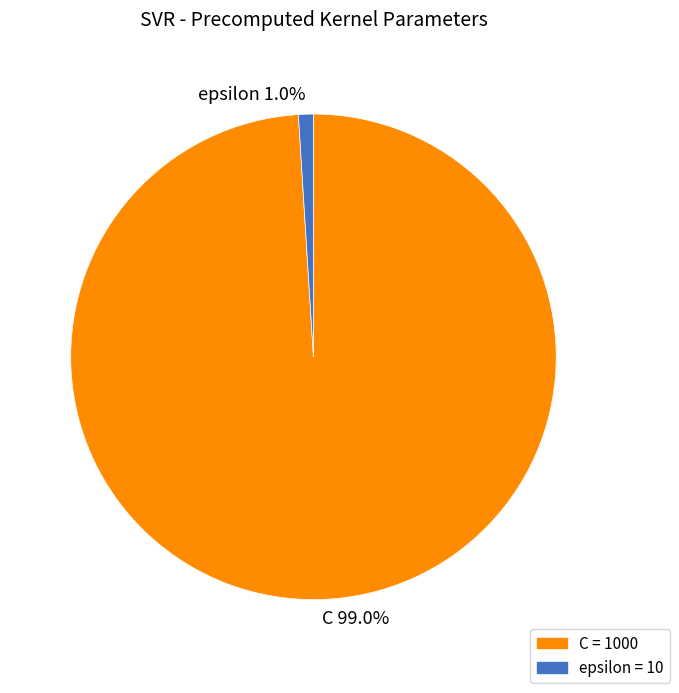

Which category has the biggest portion of the pie?

C